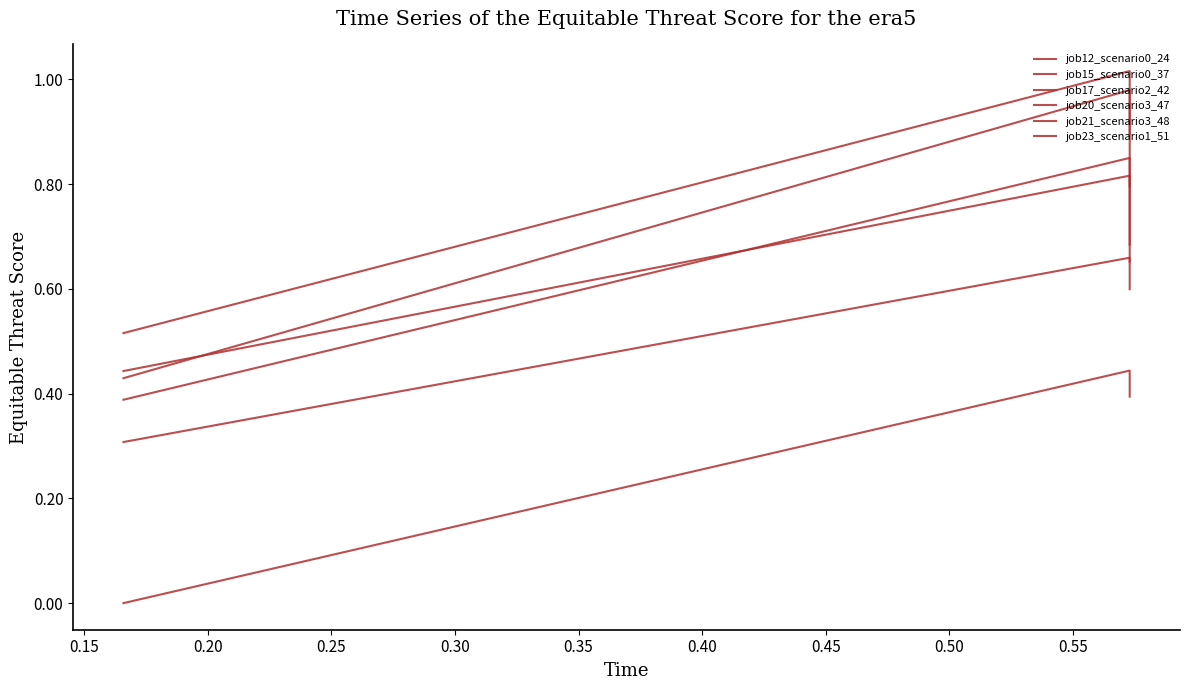

Reading left to right, what are all the values shown in this chart?

job12_scenario0_24: 0.4	0.8	0.8
job15_scenario0_37: 0.3	0.7	0.7
job17_scenario2_42: 0.4	0.9	0.7
job20_scenario3_47: 0.5	1.0	0.9
job21_scenario3_48: 0.4	1.0	0.6
job23_scenario1_51: 0.0	0.4	0.4